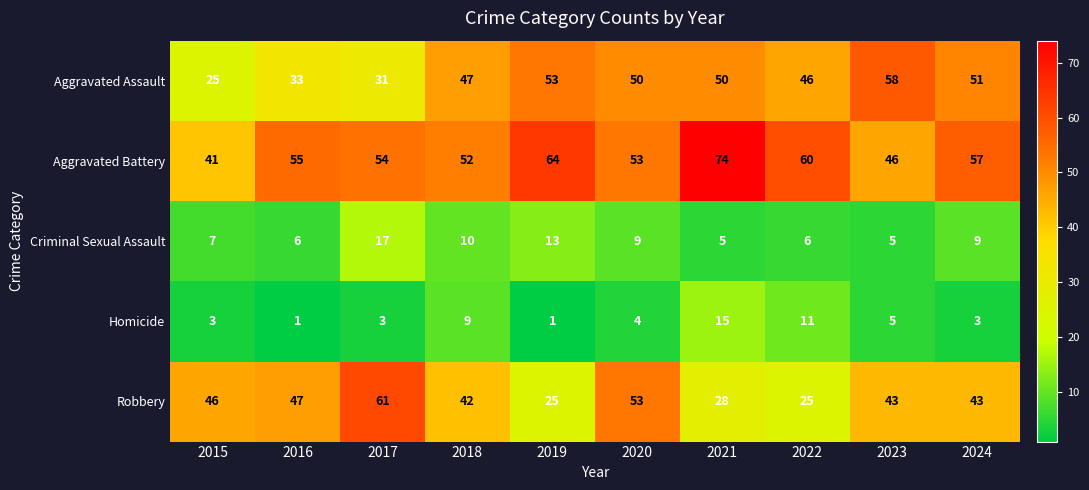

Which series has the largest range (max minus min)?

Robbery